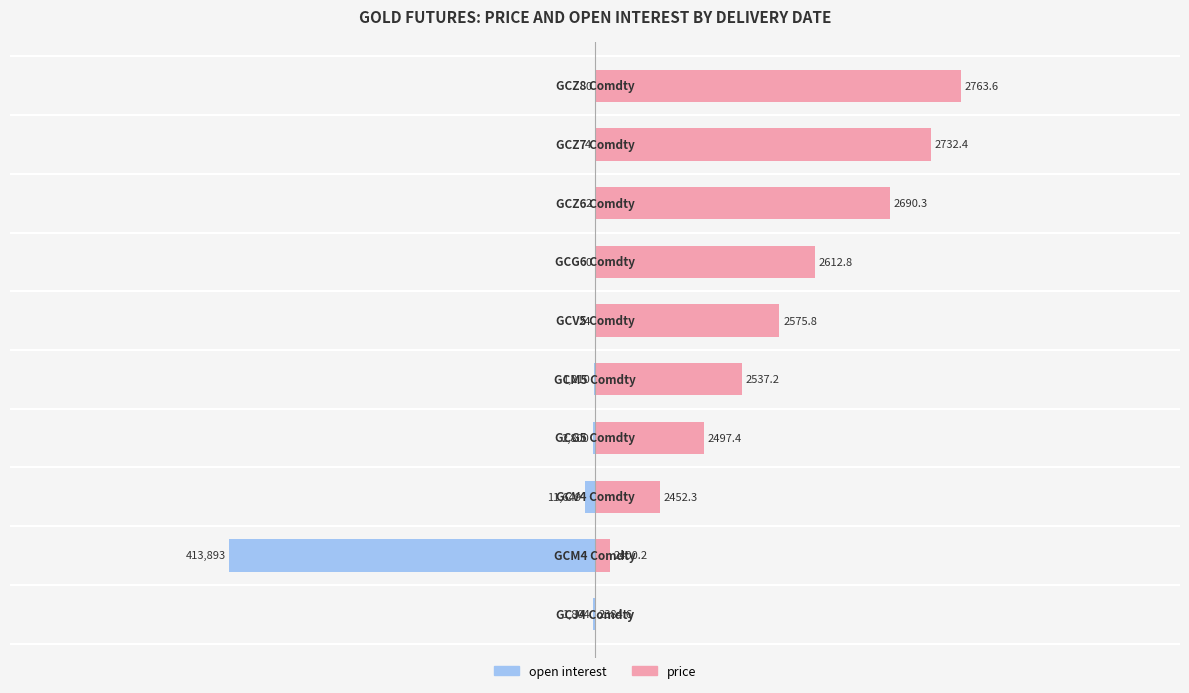

At which category is the sum across all series the highest?

9